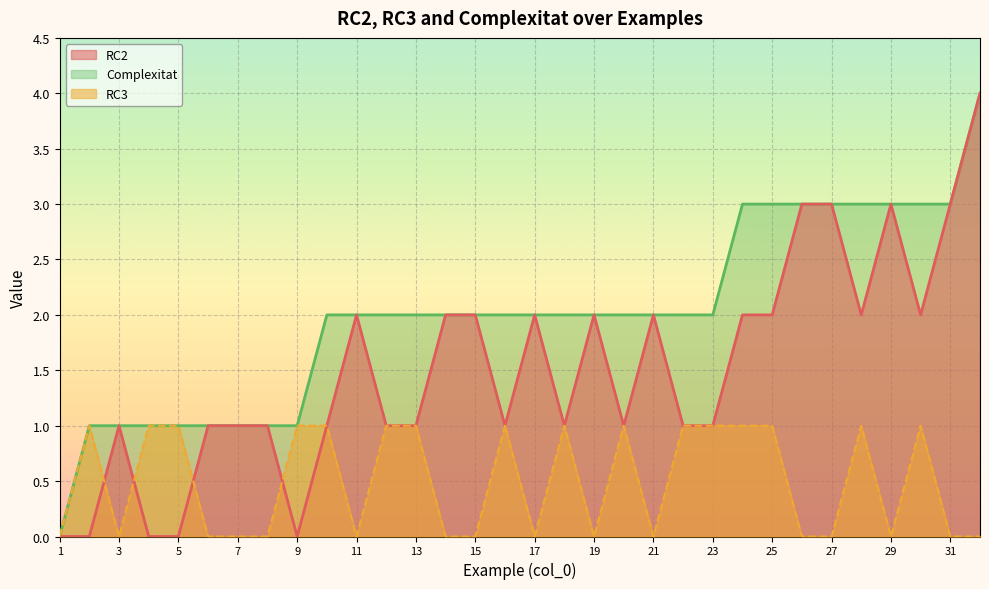

How many data points in RC3 are less than 1?

16